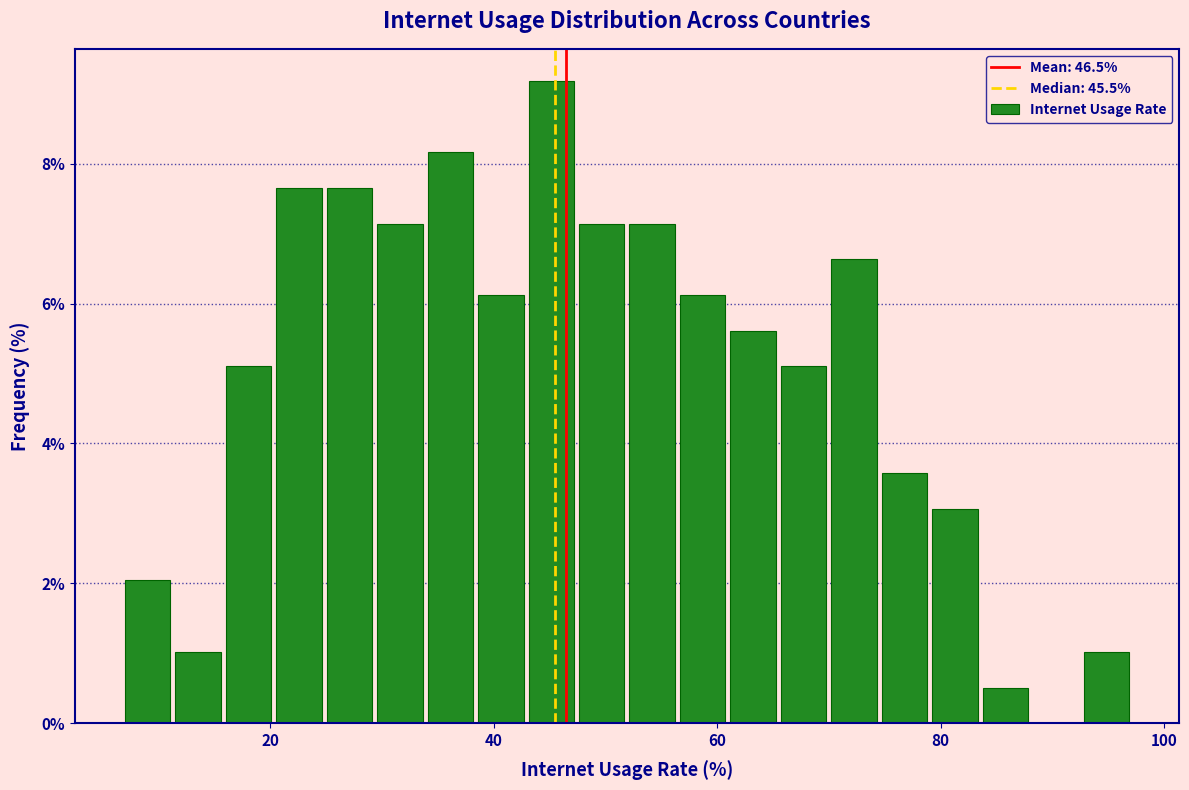

Read against the x-axis, roughly where is the centre of the tallest bar?

46